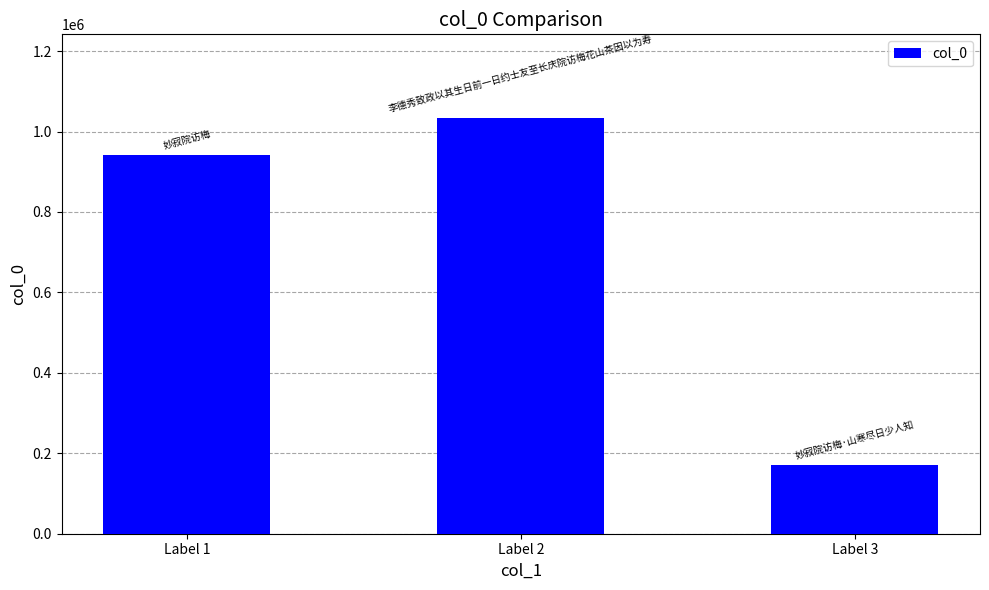

Reading left to right, what are all the values shown in this chart?

Label 1=940862	Label 2=1034732	Label 3=169946